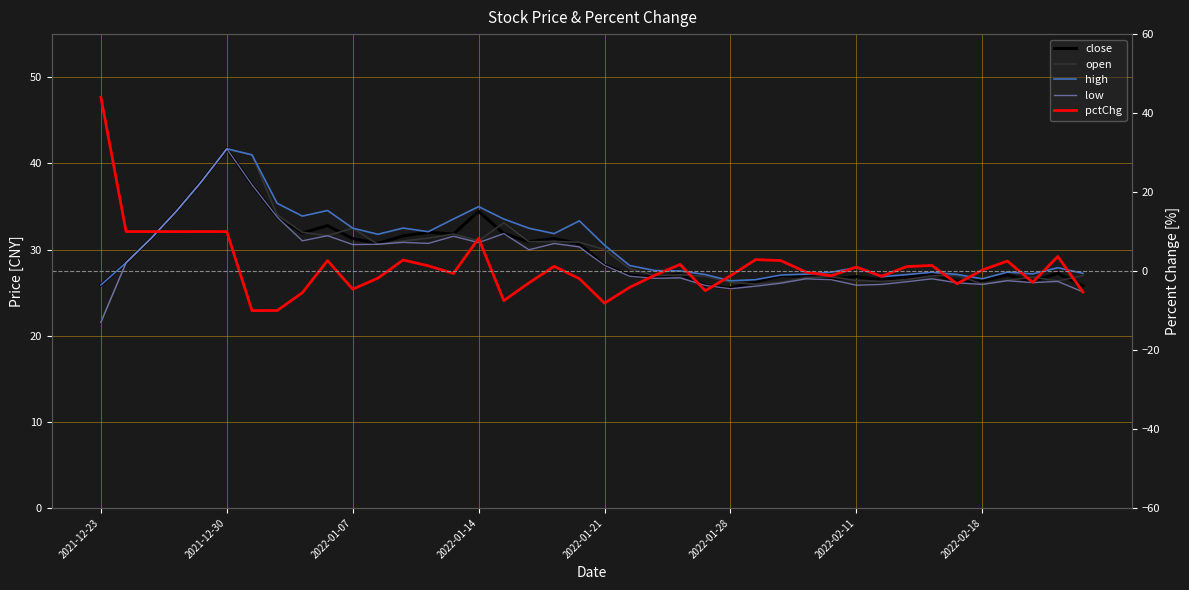

How many intersections are there between pctChg and close?

1